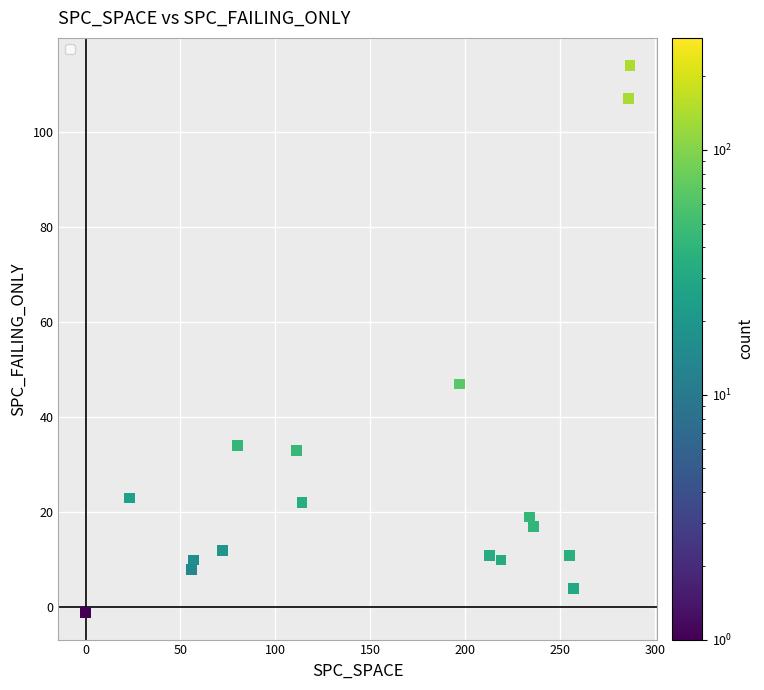

What Y value in the scatter plot is closest to 56?

47